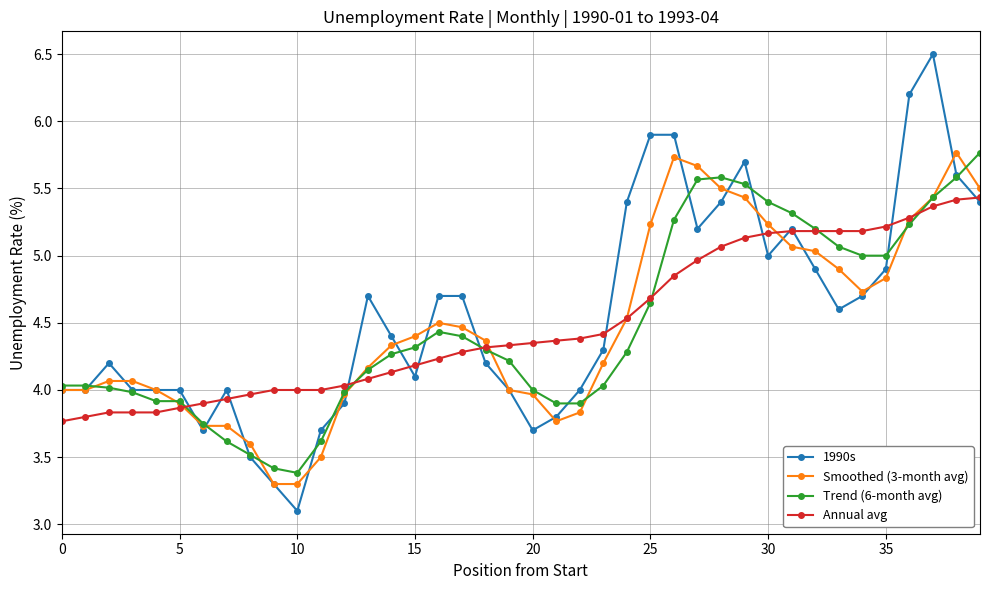

What is the difference between the maximum and second lowest values in the Smoothed (3-month avg) series?

2.5